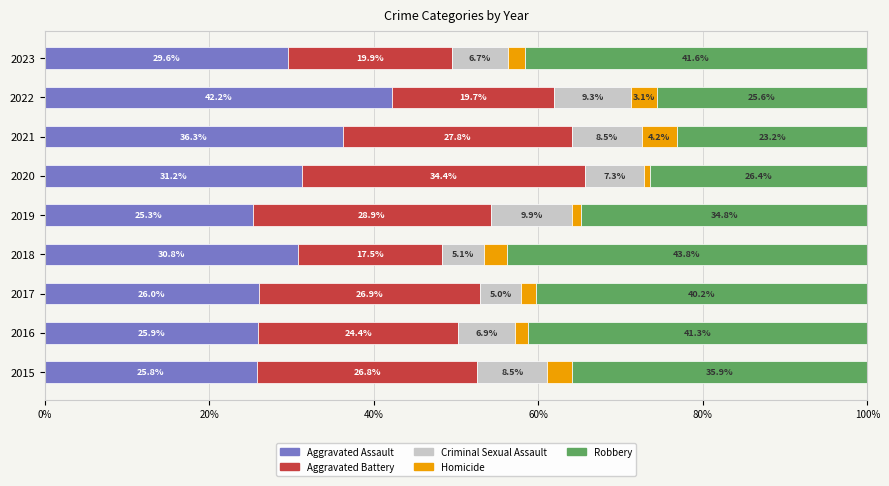

List the labels in order of Aggravated Assault value, largest first.

2022, 2021, 2020, 2018, 2023, 2017, 2016, 2015, 2019